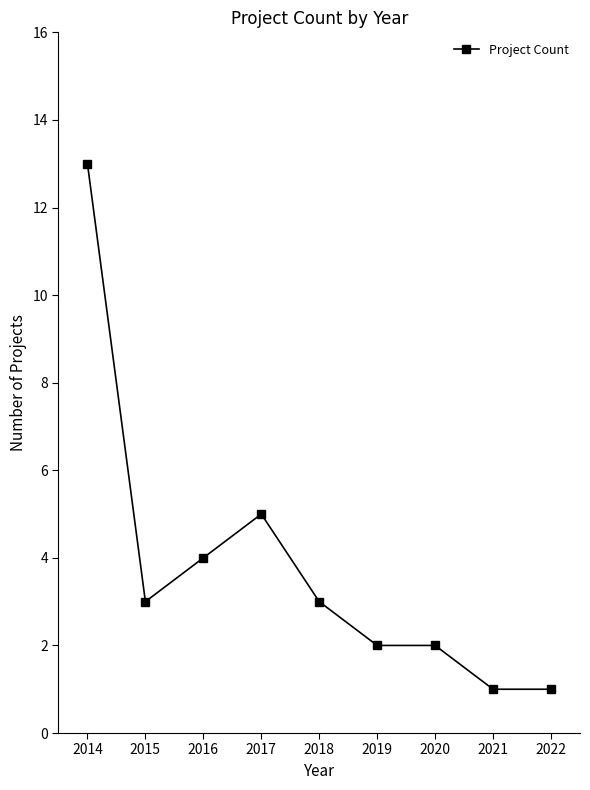

Where is the data nearest to the value 7?

2017